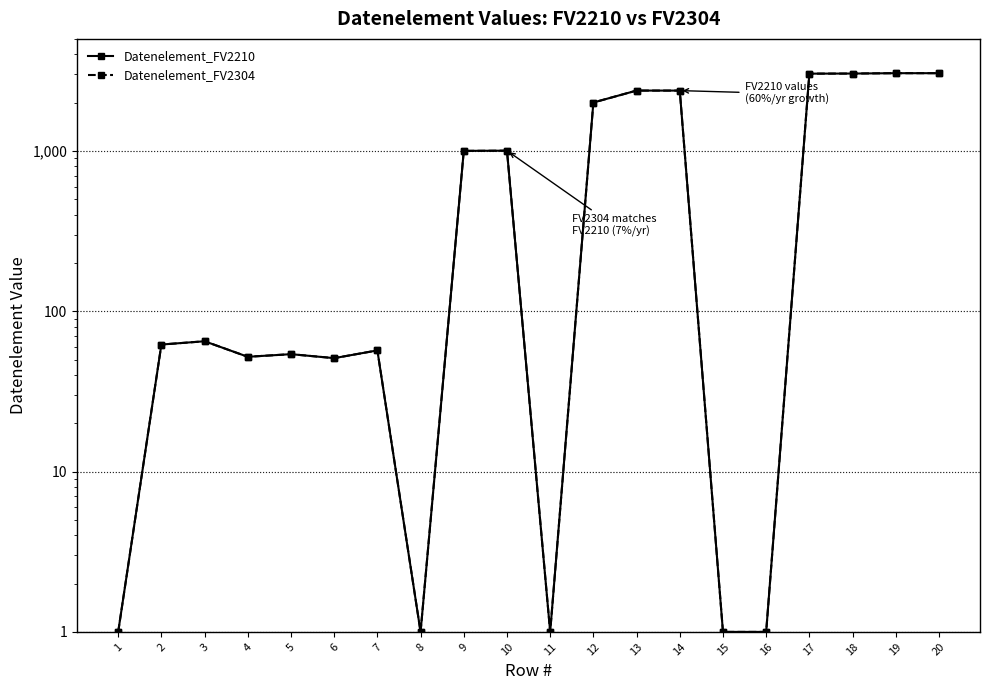

What is the value of the Datenelement_FV2304 point at the 18th from the left?

3039